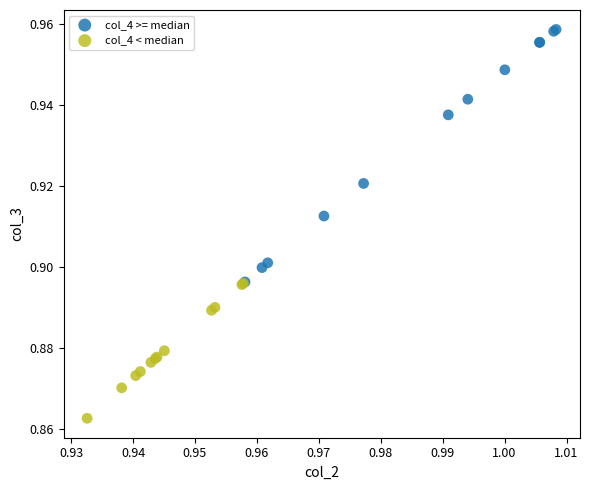

What are all the series names shown in the legend?

col_4 >= median, col_4 < median